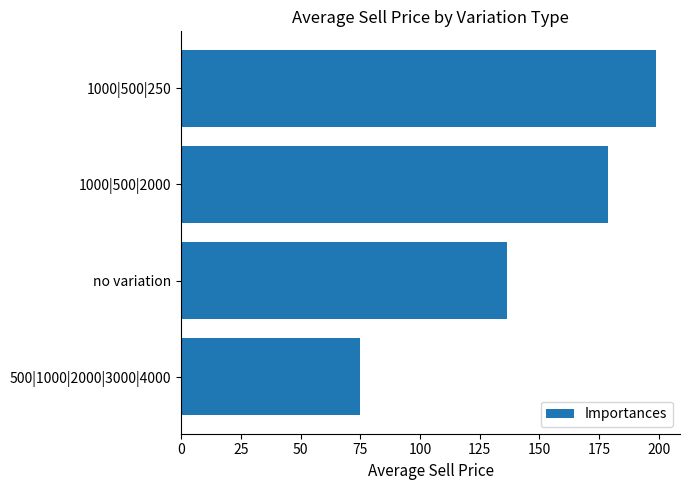

Is it true that the value at no variation is 85.0?

False